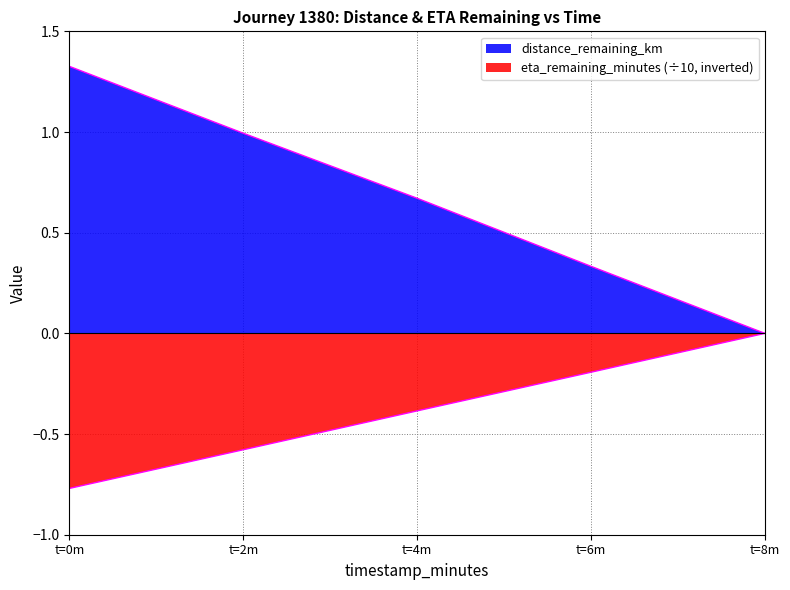

List the series in order of their peak value, highest first.

distance_remaining_km, eta_remaining_minutes